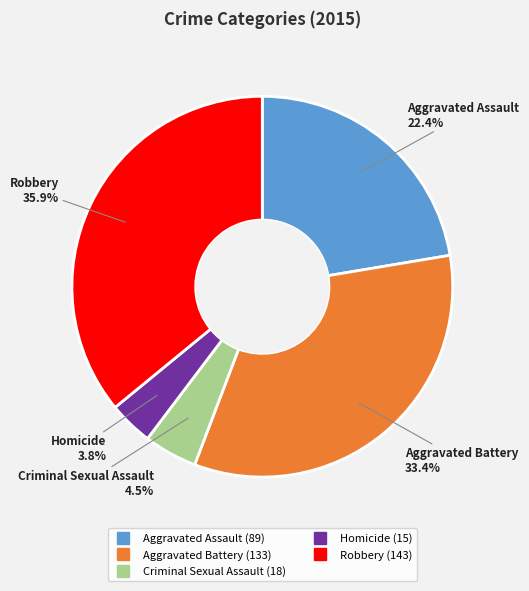

Which has a higher value, Criminal Sexual Assault or Aggravated Assault?

Aggravated Assault